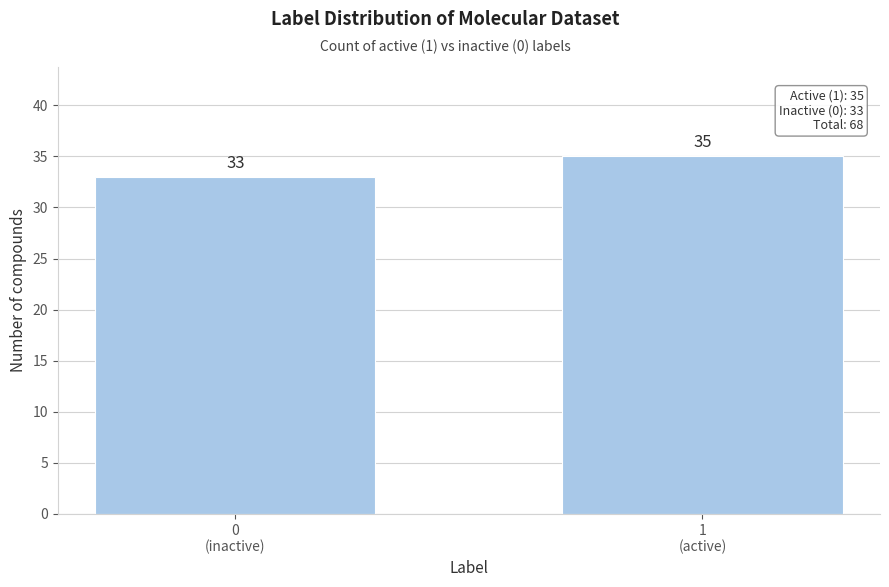

Reading left to right, what are all the values shown in this chart?

33	35